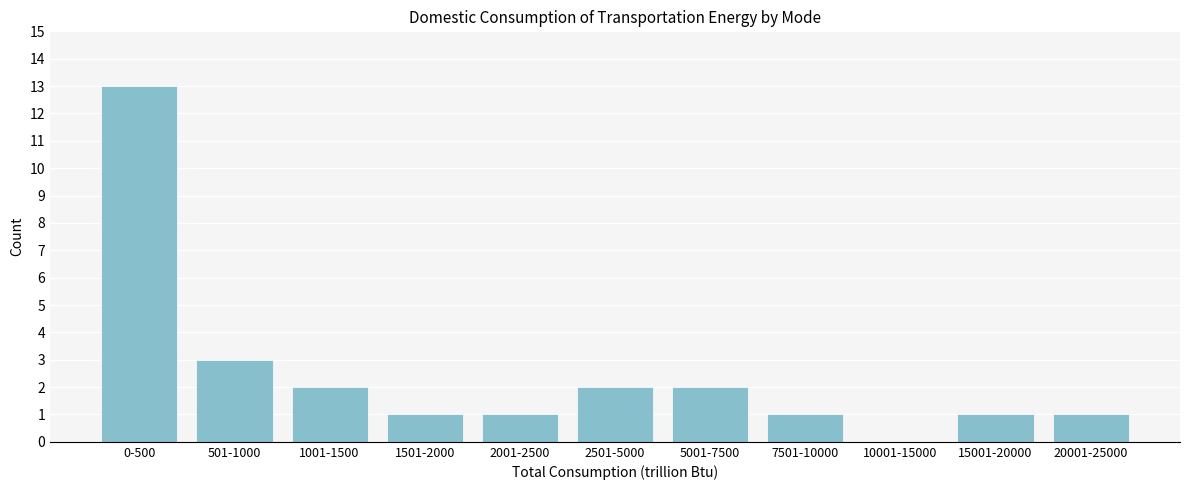

Reading right to left, extract all data points from this chart.

20001-25000=1	15001-20000=1	10001-15000=0	7501-10000=1	5001-7500=2	2501-5000=2	2001-2500=1	1501-2000=1	1001-1500=2	501-1000=3	0-500=13